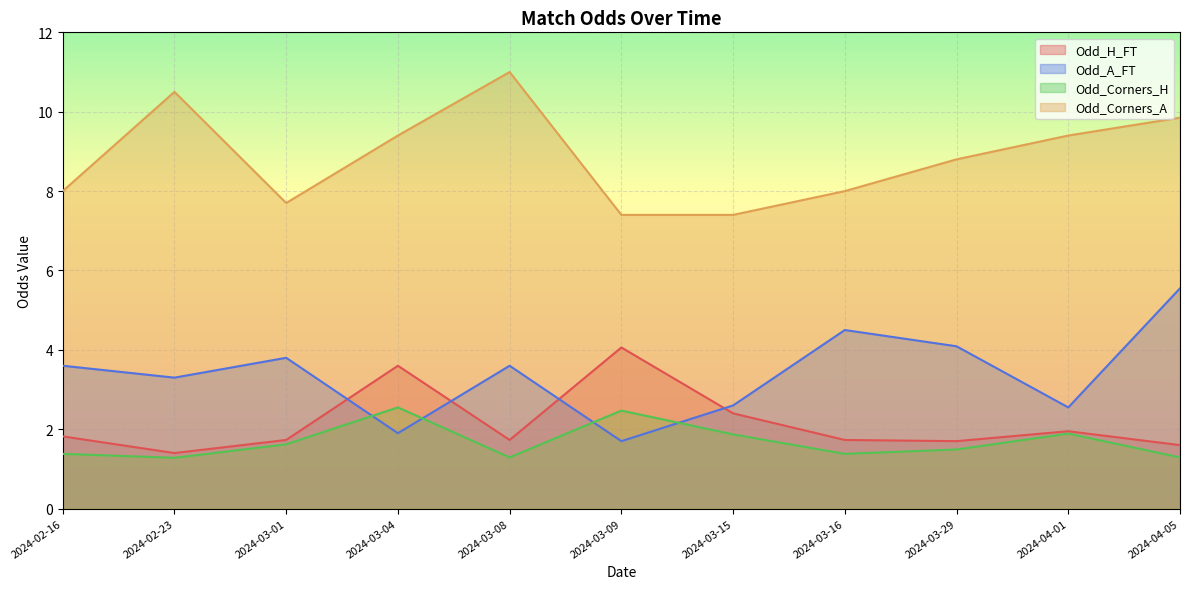

What is the difference between the Odd_Corners_H values at 2024-03-15 and 2024-03-08?

0.6